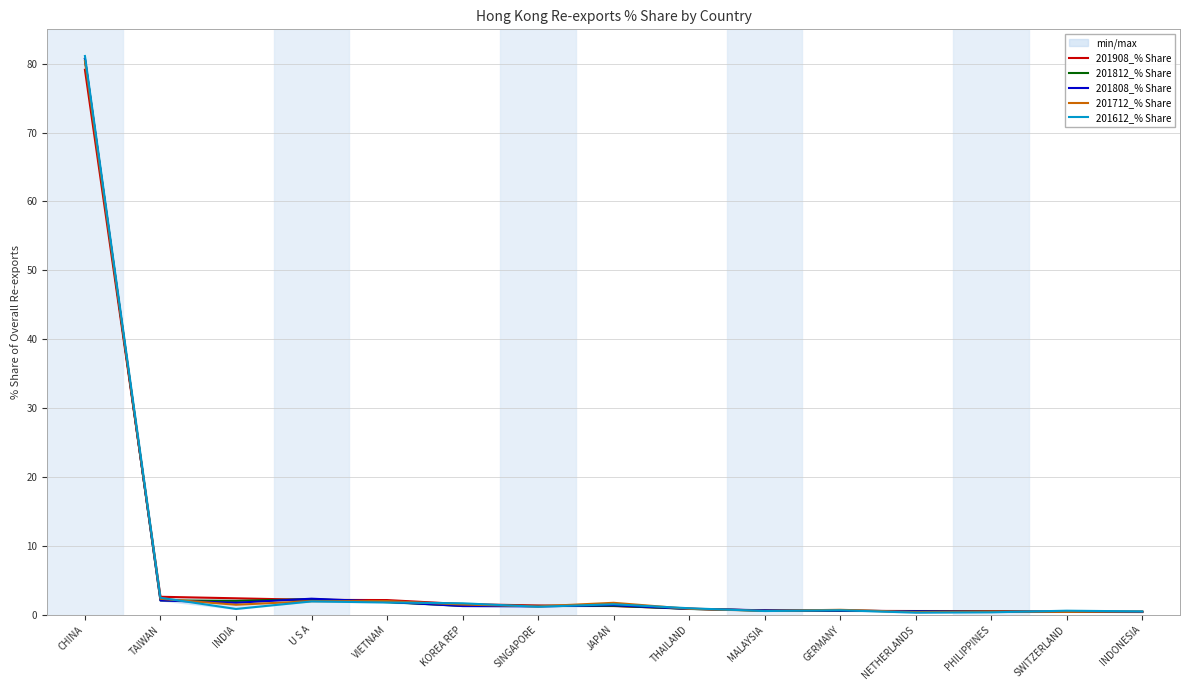

What position from the left is THAILAND?

9